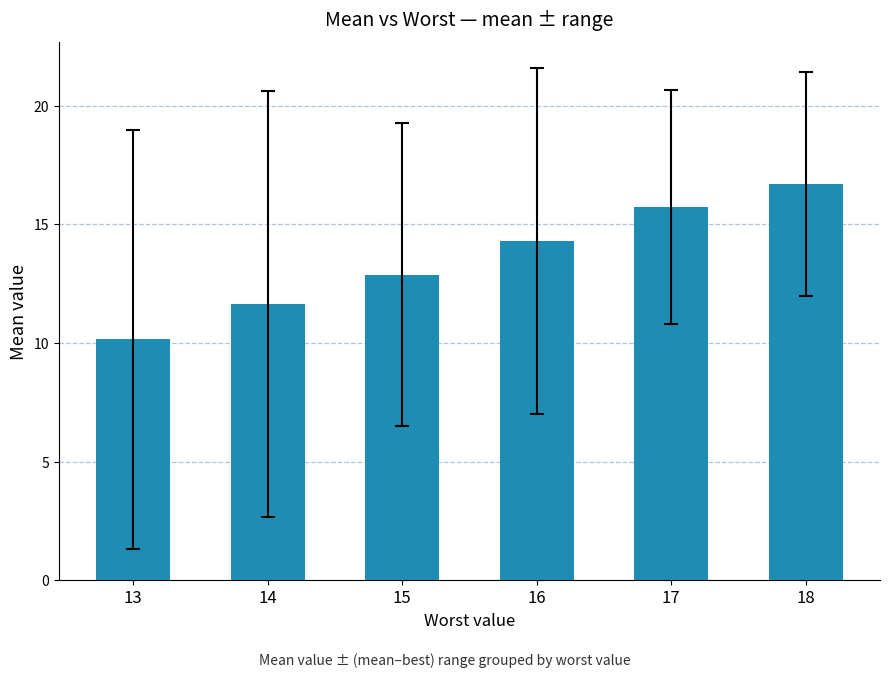

How many categories are shown in the chart?

6